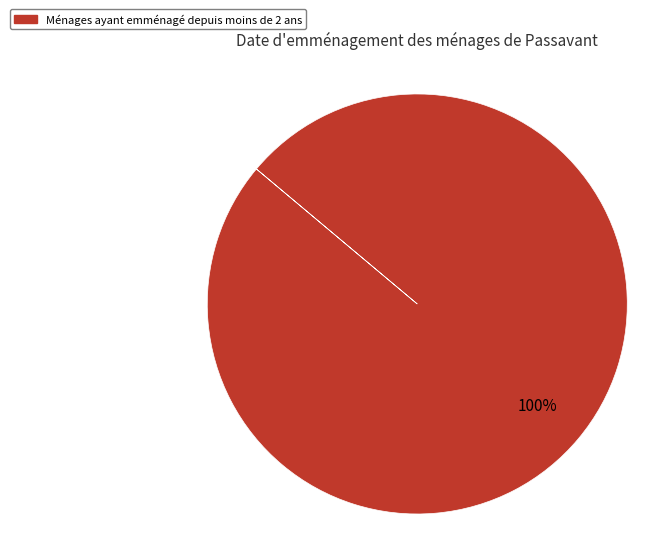

Is there any slice that represents more than half of the pie?

Yes